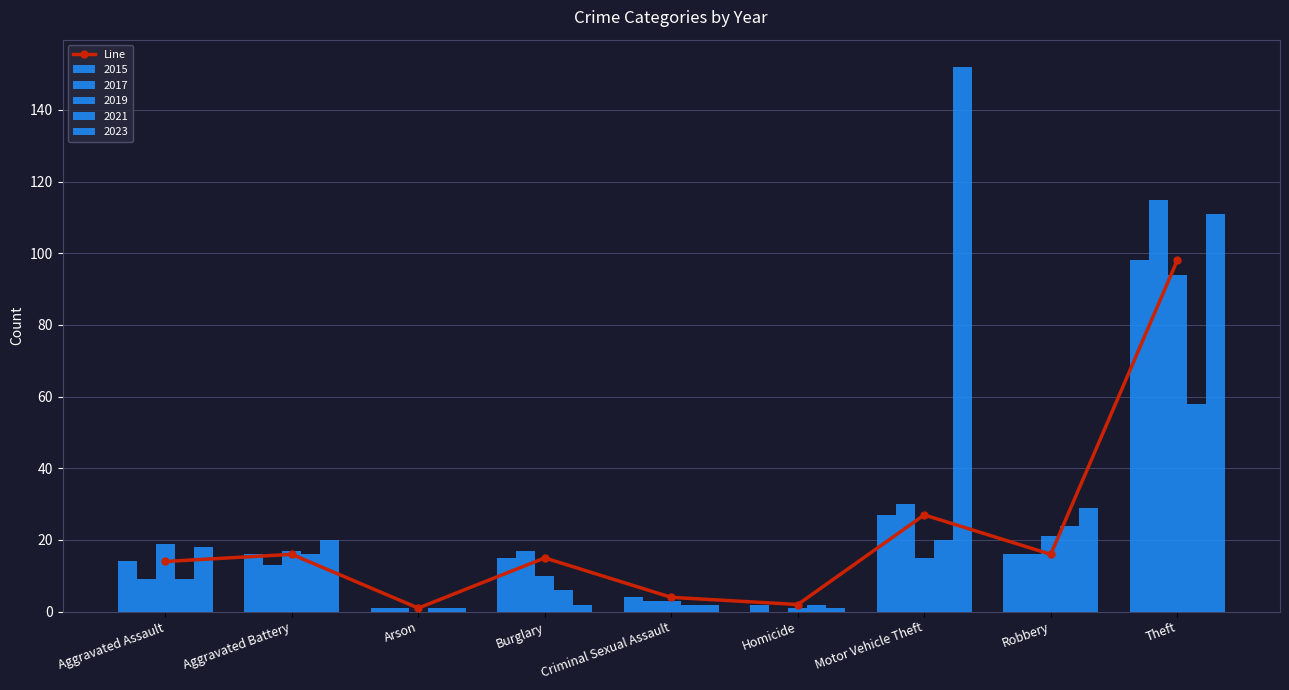

How many categories are shown in the chart?

9